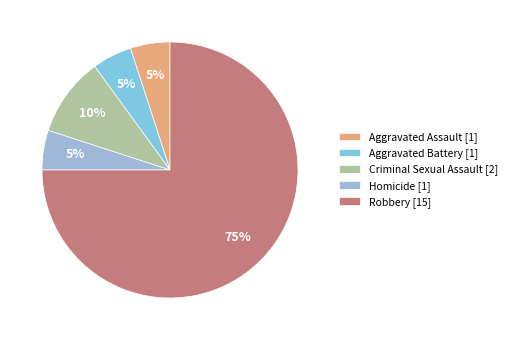

To the nearest percent, what is the difference between the largest and smallest slice percentages?

70%